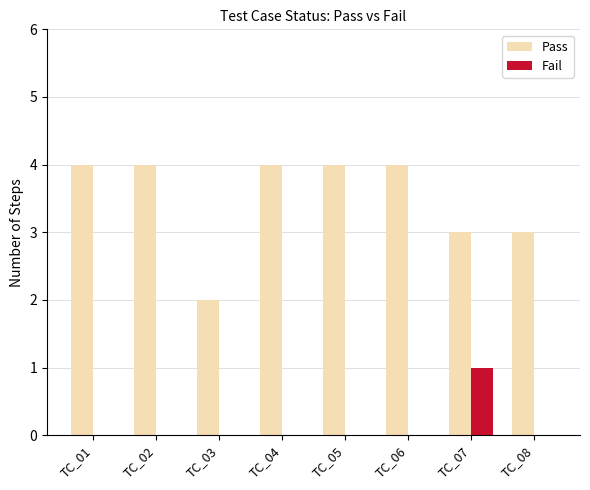

True or false: Fail has a value of 0 at TC_08.

True